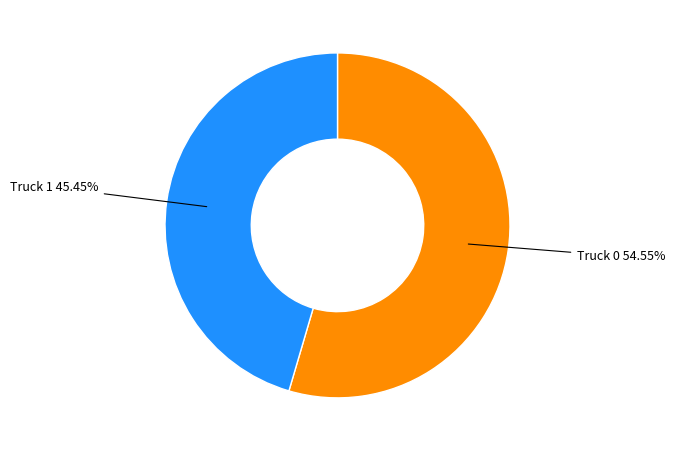

Is there a majority slice in this chart?

Yes